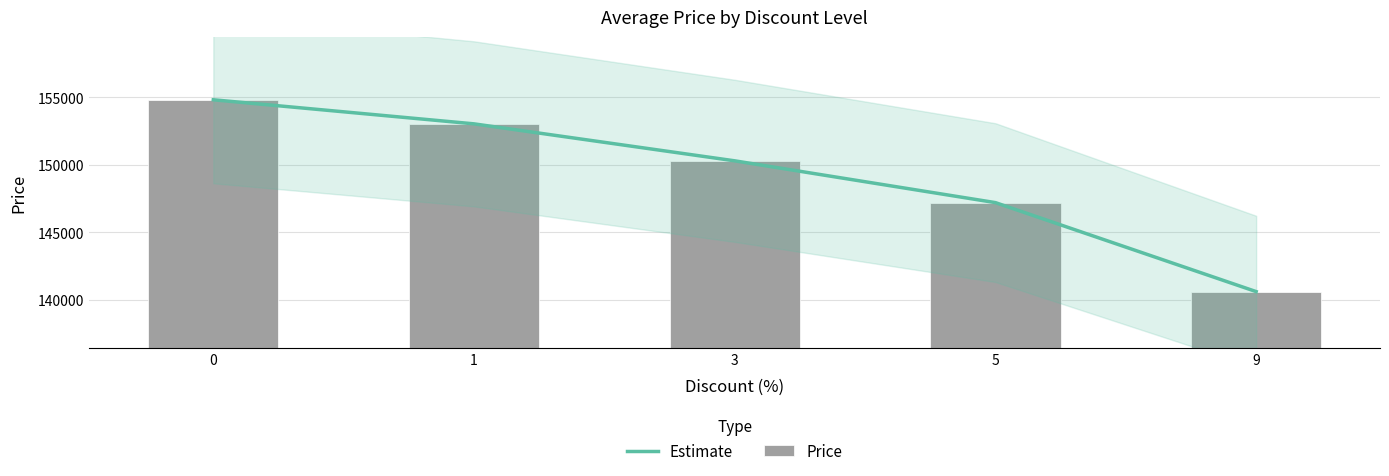

Reading left to right, what are all the values shown in this chart?

Estimate: 154829.0	153042.9	150300.0	147200.0	140600.0
Price: 154829.0	153042.9	150300.0	147200.0	140600.0